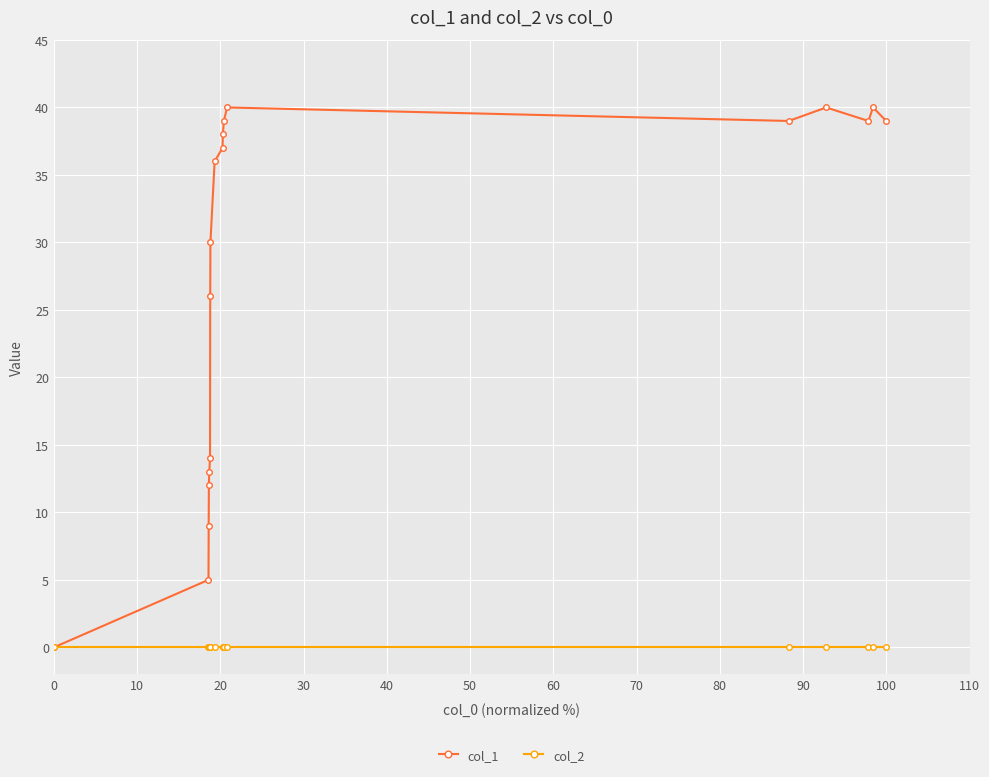

Which series has the largest range (max minus min)?

col_1